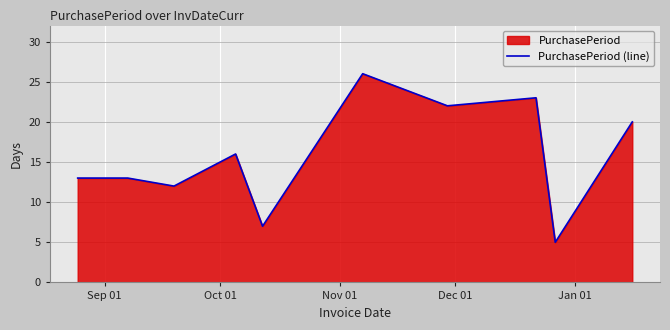

What is the difference between the maximum and minimum values?

21